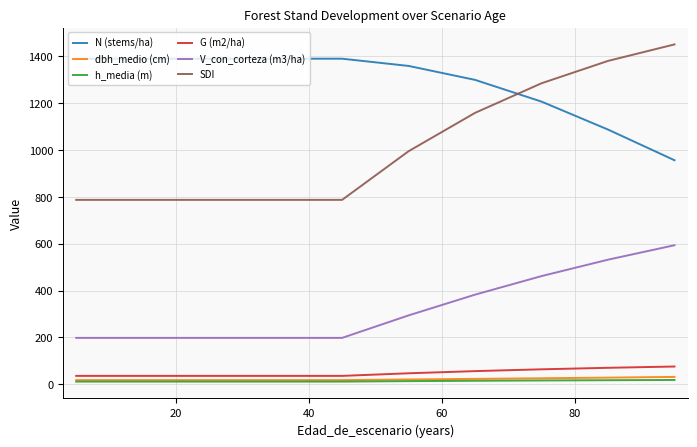

Which series has the largest total across all categories?

N (stems/ha)